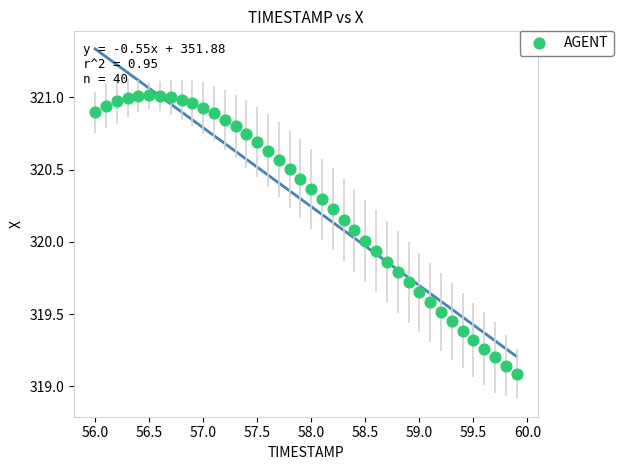

What is the range of Y values (max minus min)?

1.9